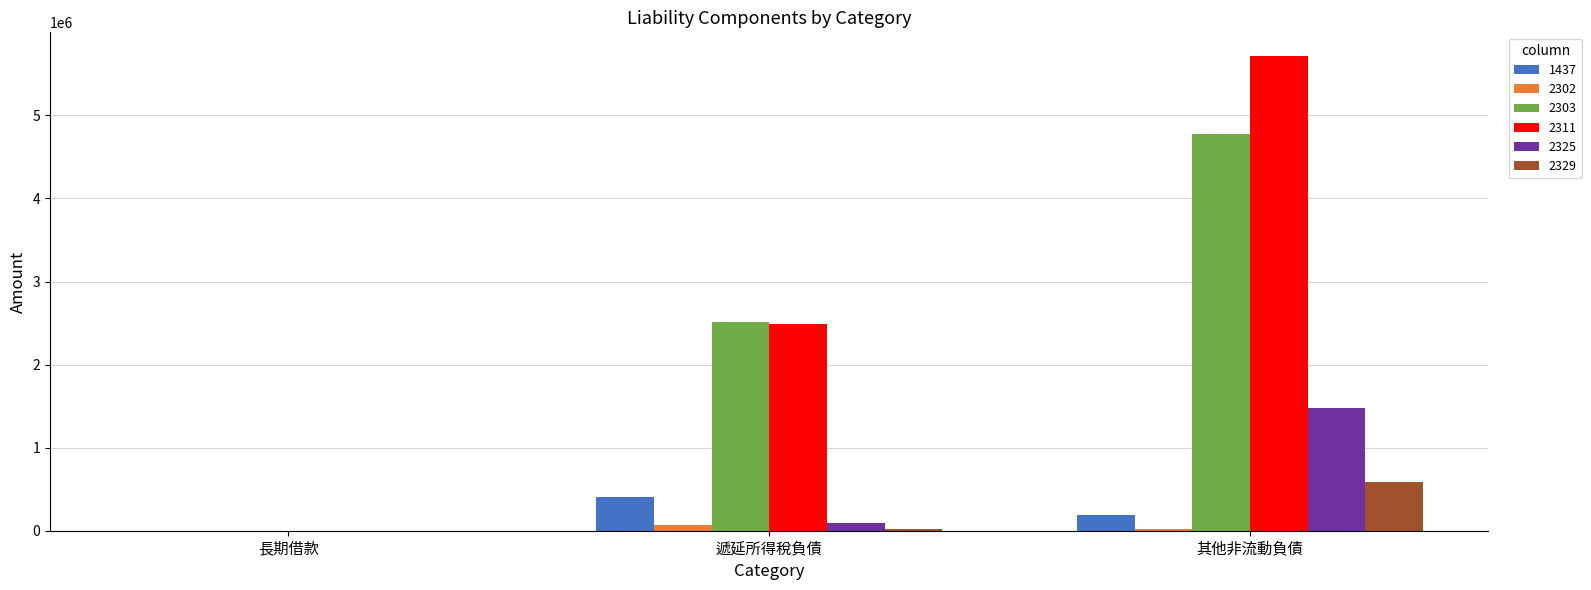

Is the value of 2303 at 遞延所得稅負債 greater than the value of 2325 at 遞延所得稅負債?

Yes